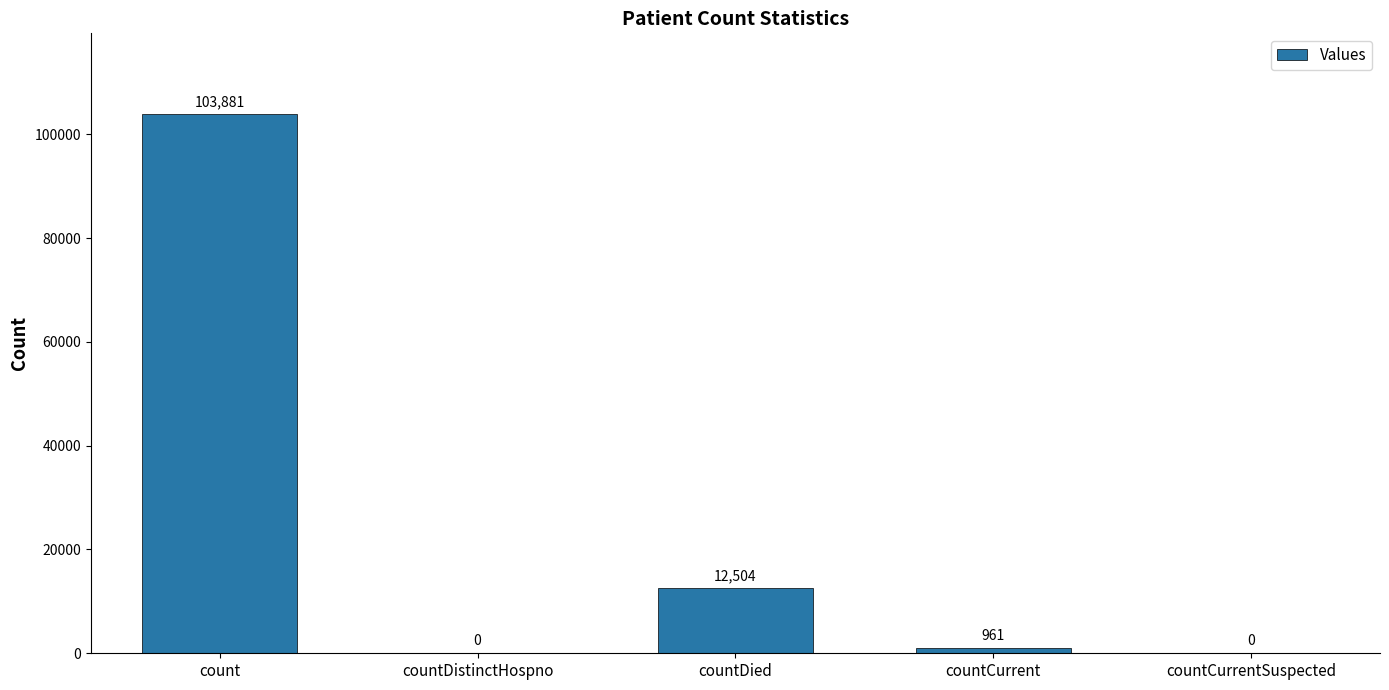

At which label does the data first exceed 961?

count